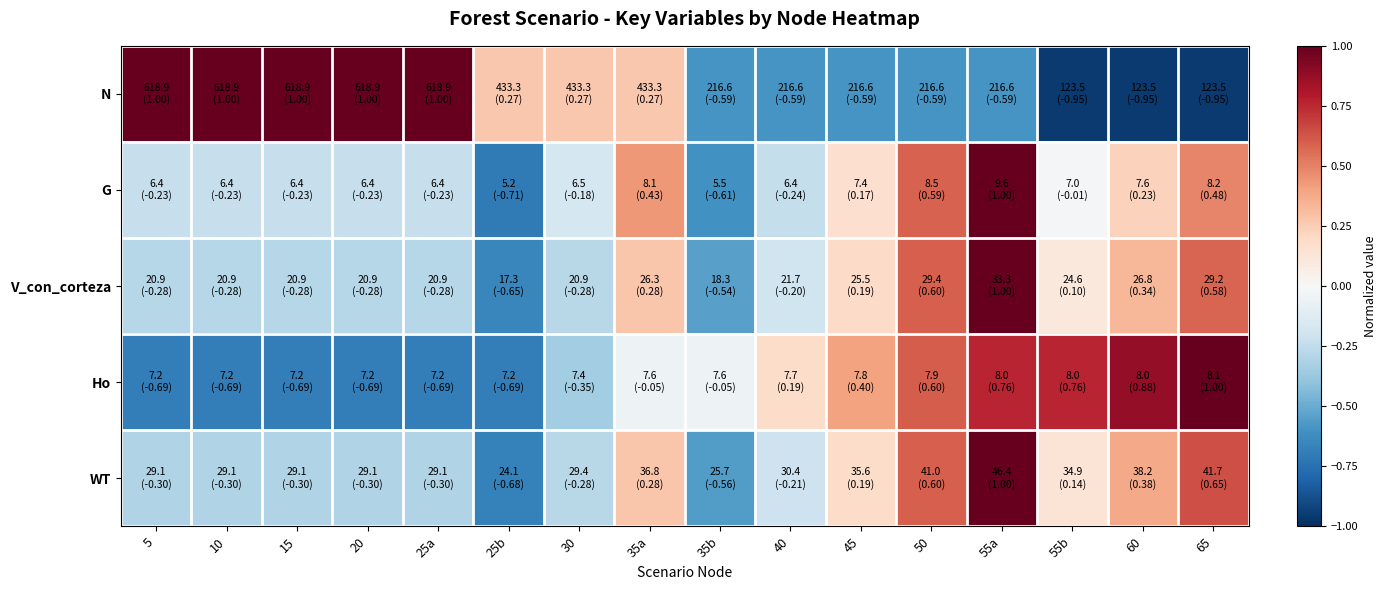

Reading right to left, extract all data points from this chart.

N: 65=-1.0	60=-1.0	55b=-1.0	55a=-0.6	50=-0.6	45=-0.6	40=-0.6	35b=-0.6	35a=0.3	30=0.3	25b=0.3	25a=1.0	20=1.0	15=1.0	10=1.0	5=1.0
G: 65=0.5	60=0.2	55b=-0.0	55a=1.0	50=0.6	45=0.2	40=-0.2	35b=-0.6	35a=0.4	30=-0.2	25b=-0.7	25a=-0.2	20=-0.2	15=-0.2	10=-0.2	5=-0.2
V_con_corteza: 65=0.6	60=0.3	55b=0.1	55a=1.0	50=0.6	45=0.2	40=-0.2	35b=-0.5	35a=0.3	30=-0.3	25b=-0.6	25a=-0.3	20=-0.3	15=-0.3	10=-0.3	5=-0.3
Ho: 65=1.0	60=0.9	55b=0.8	55a=0.8	50=0.6	45=0.4	40=0.2	35b=-0.1	35a=-0.1	30=-0.4	25b=-0.7	25a=-0.7	20=-0.7	15=-0.7	10=-0.7	5=-0.7
WT: 65=0.6	60=0.4	55b=0.1	55a=1.0	50=0.6	45=0.2	40=-0.2	35b=-0.6	35a=0.3	30=-0.3	25b=-0.7	25a=-0.3	20=-0.3	15=-0.3	10=-0.3	5=-0.3